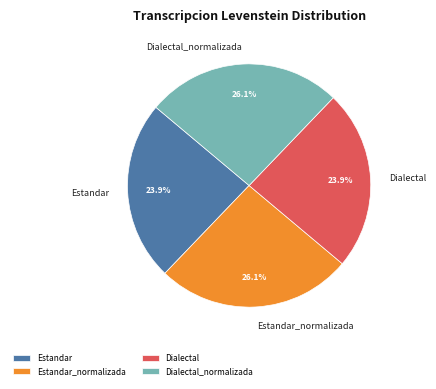

Is there a majority slice in this chart?

No